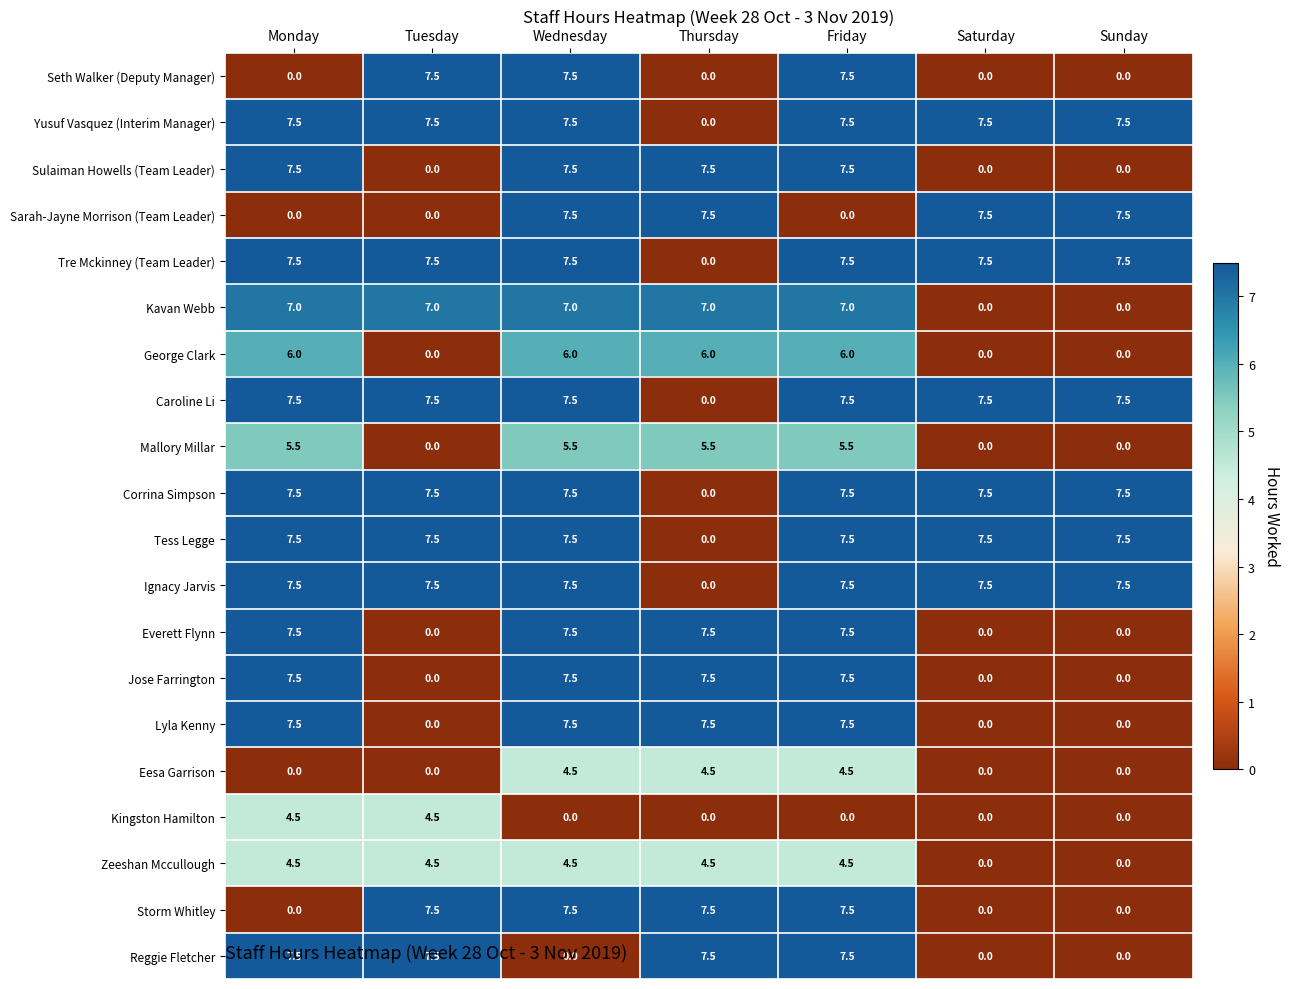

The Caroline Li series shows -3.3 at Thursday. True or false?

False